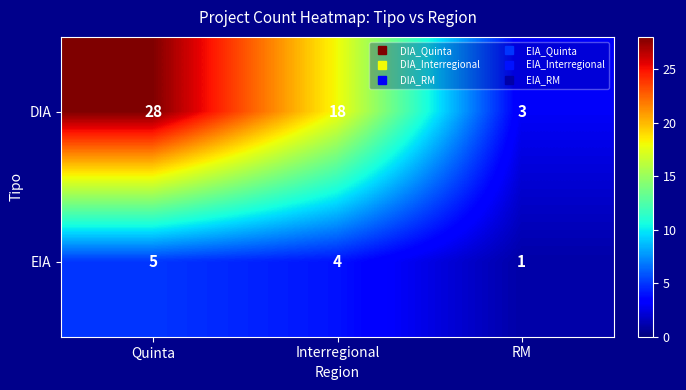

What is the smallest value displayed?

1